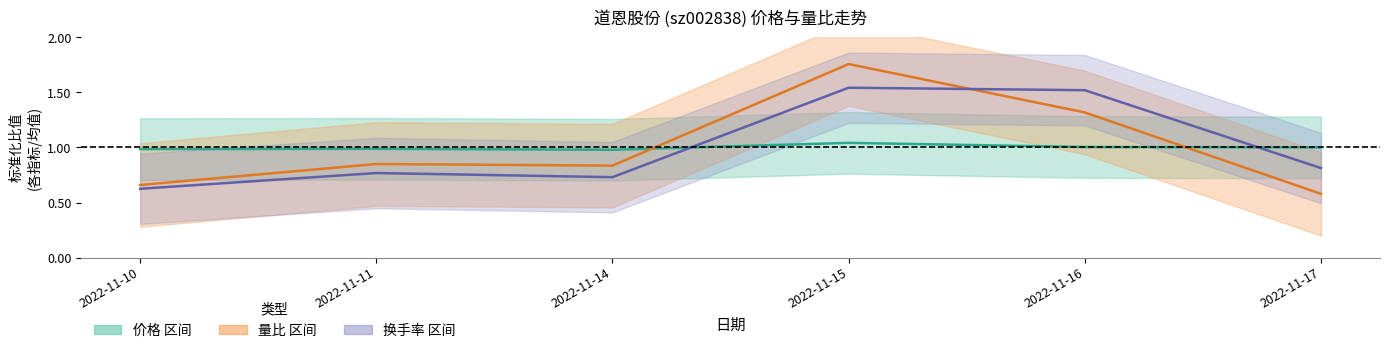

What is the minimum value shown in the chart?

0.6